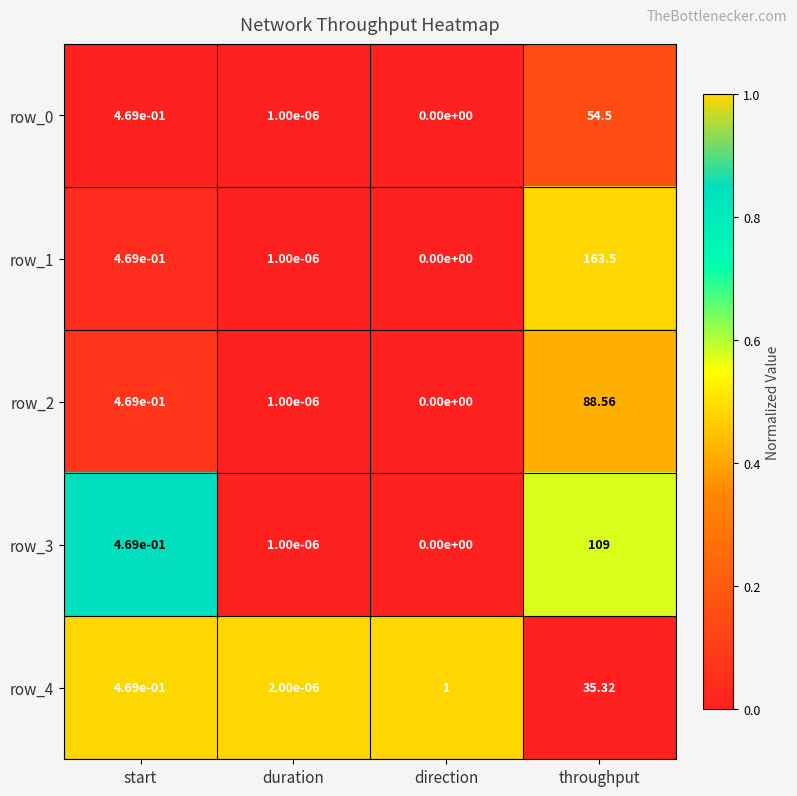

How many series are shown in this chart?

5